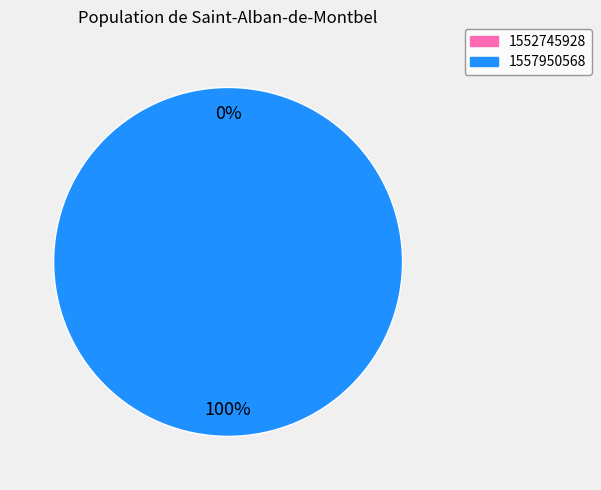

Which slice is the smallest?

1552745928